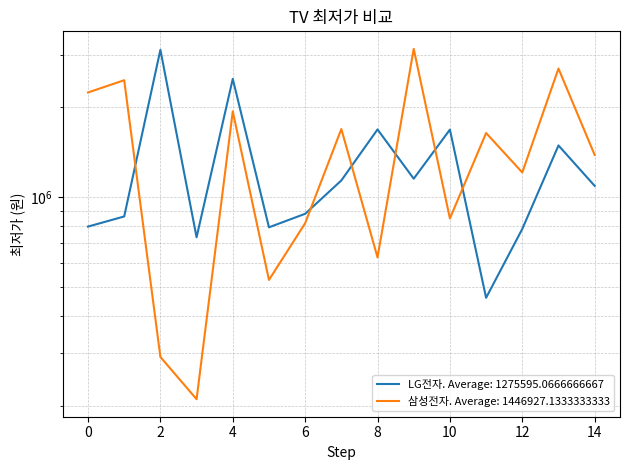

Which series has the widest spread of values?

삼성전자